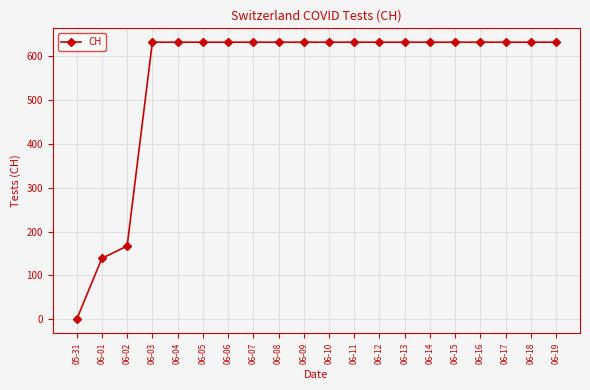

At which label is the value closest to 315?

06-02